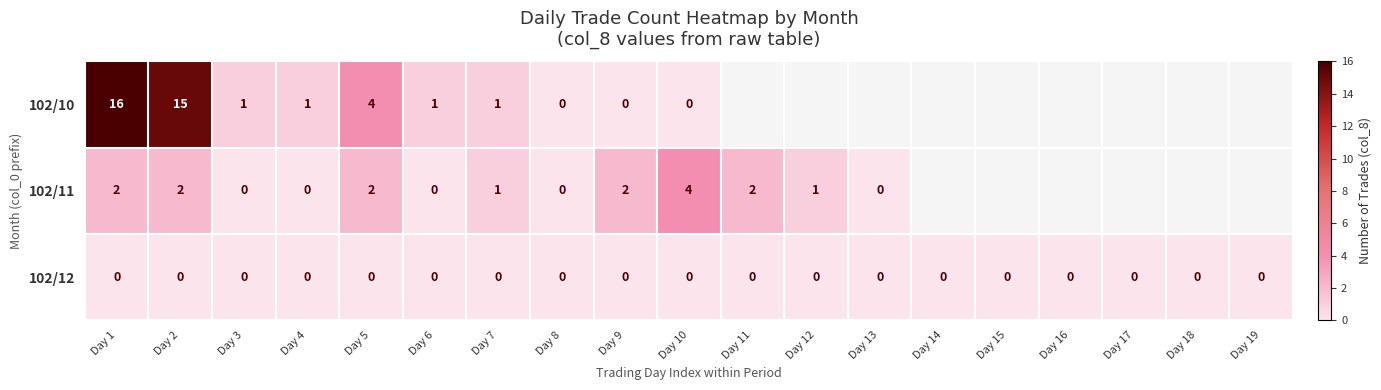

True or false: 102/10 has a value of 1 at Day 6.

True